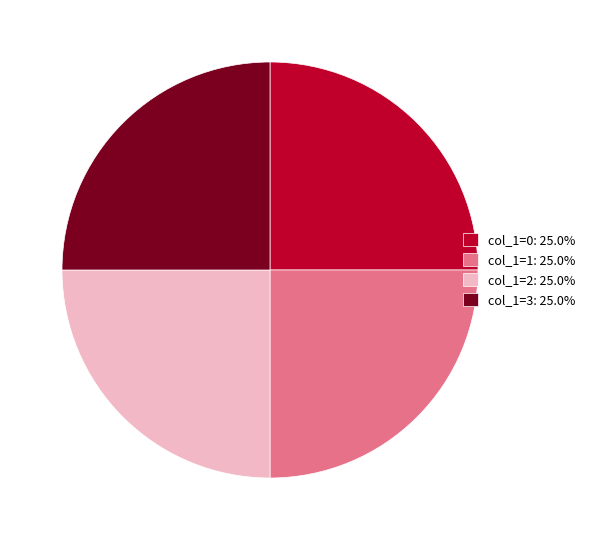

Approximately how many times larger is the value at col_1=2: 25.0% compared to col_1=0: 25.0%?

1.0